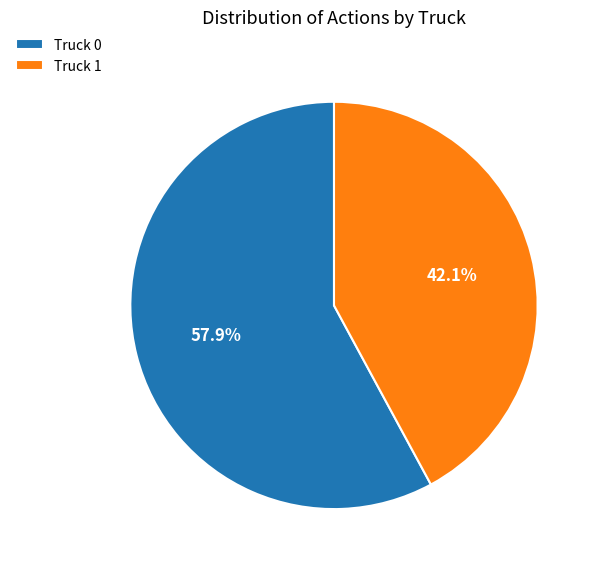

Which has a higher value, Truck 0 or Truck 1?

Truck 0